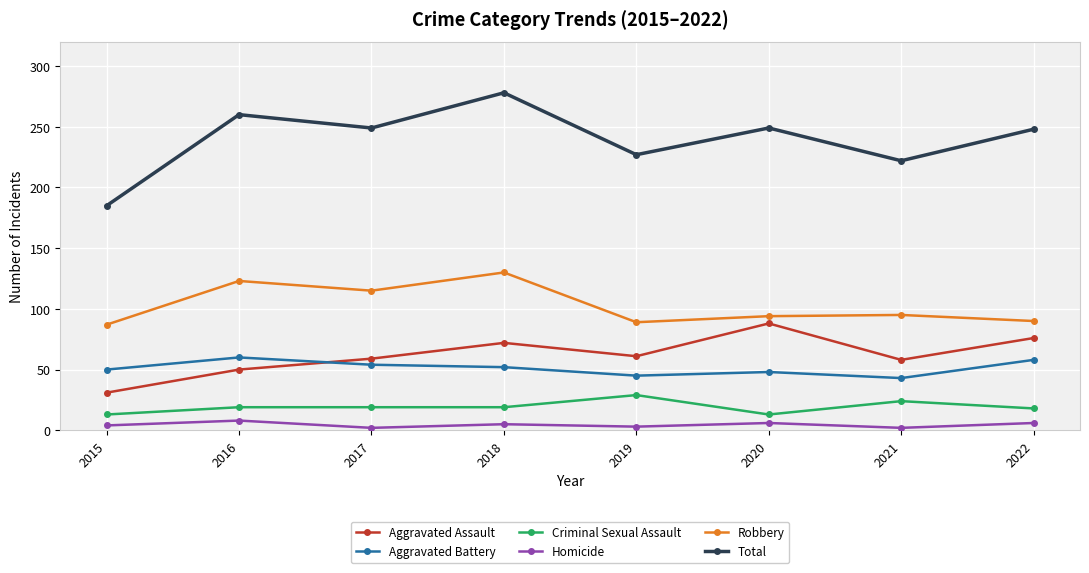

What is the difference between the maximum and minimum values in the Robbery series?

43